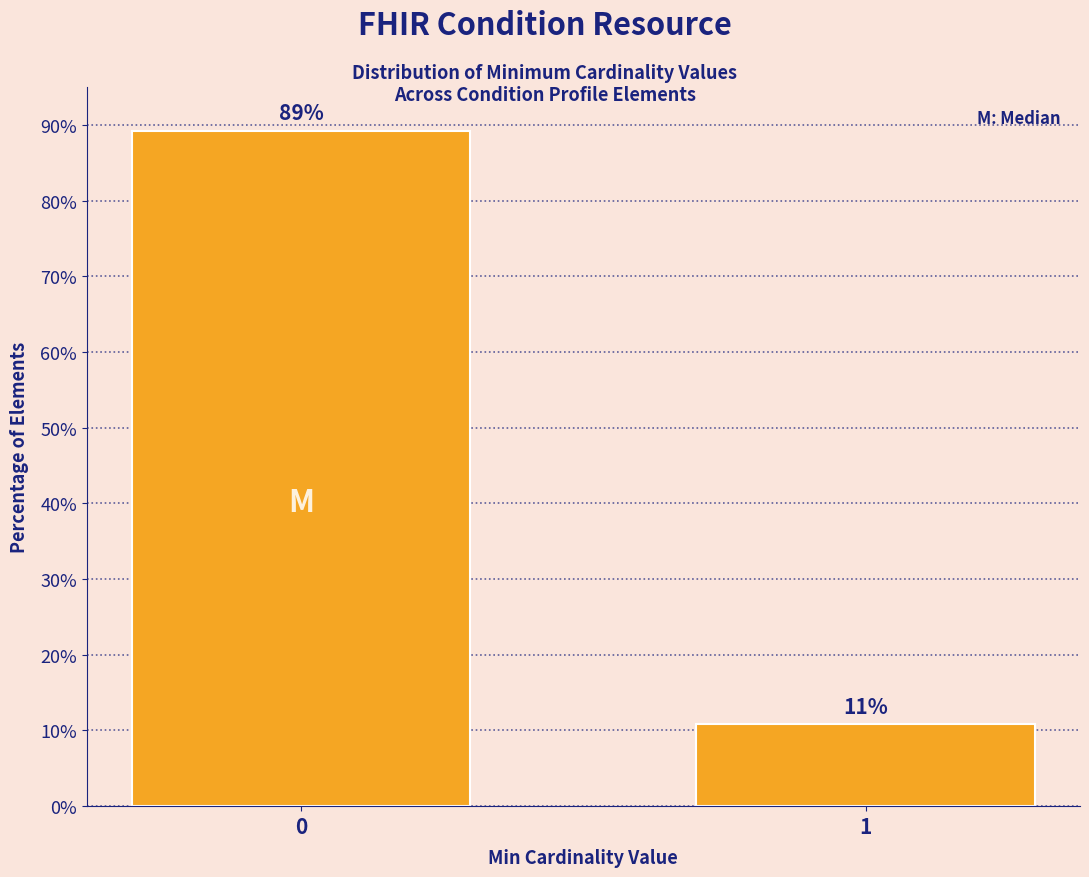

List the labels in order of value, largest first.

0, 1